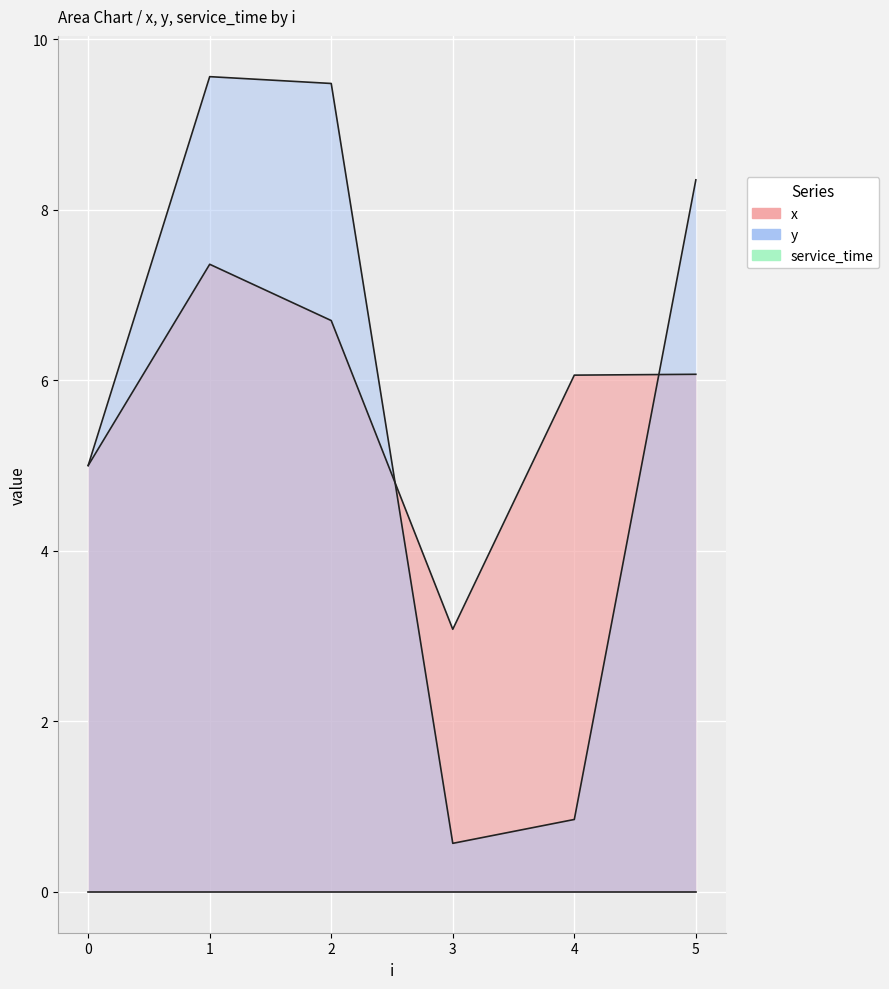

How many values in the x series exceed 6?

4